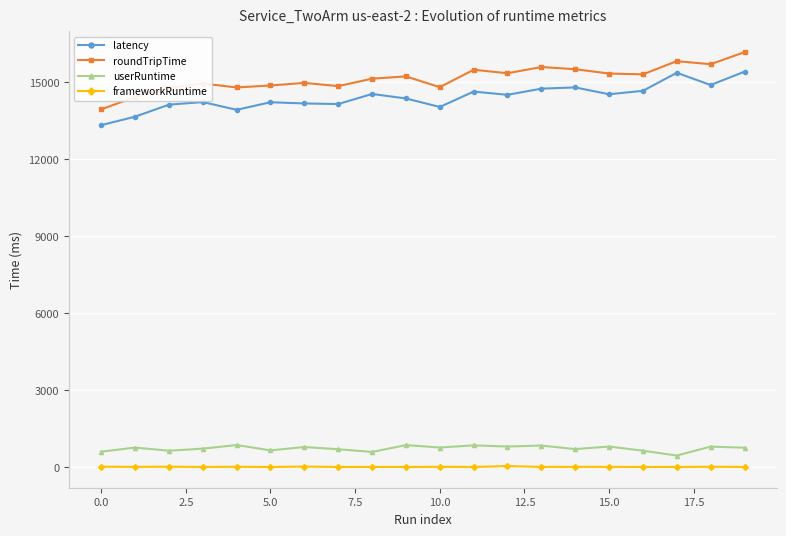

What is the lowest value of the userRuntime series?

448.0